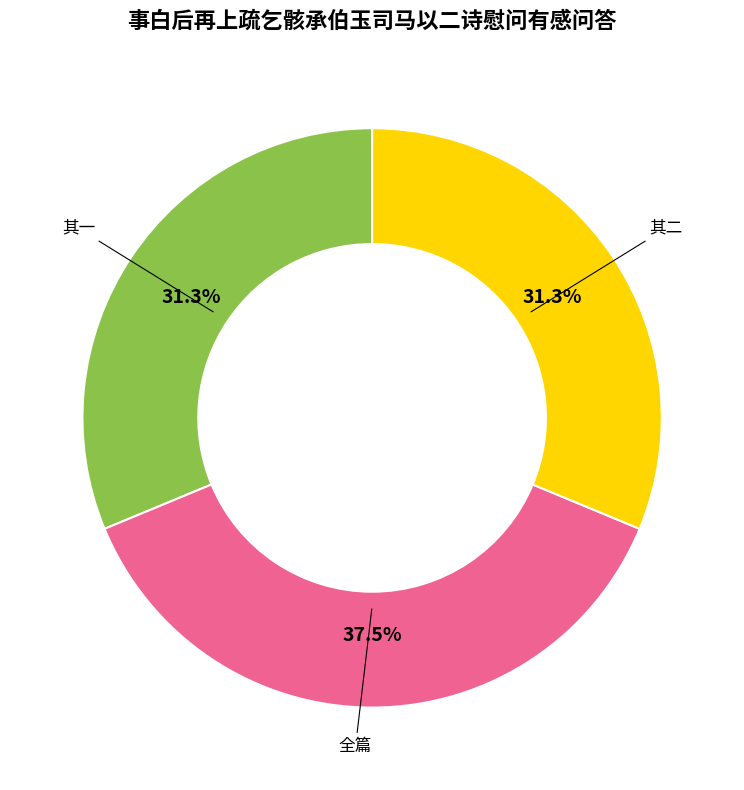

Is there a majority slice in this chart?

No